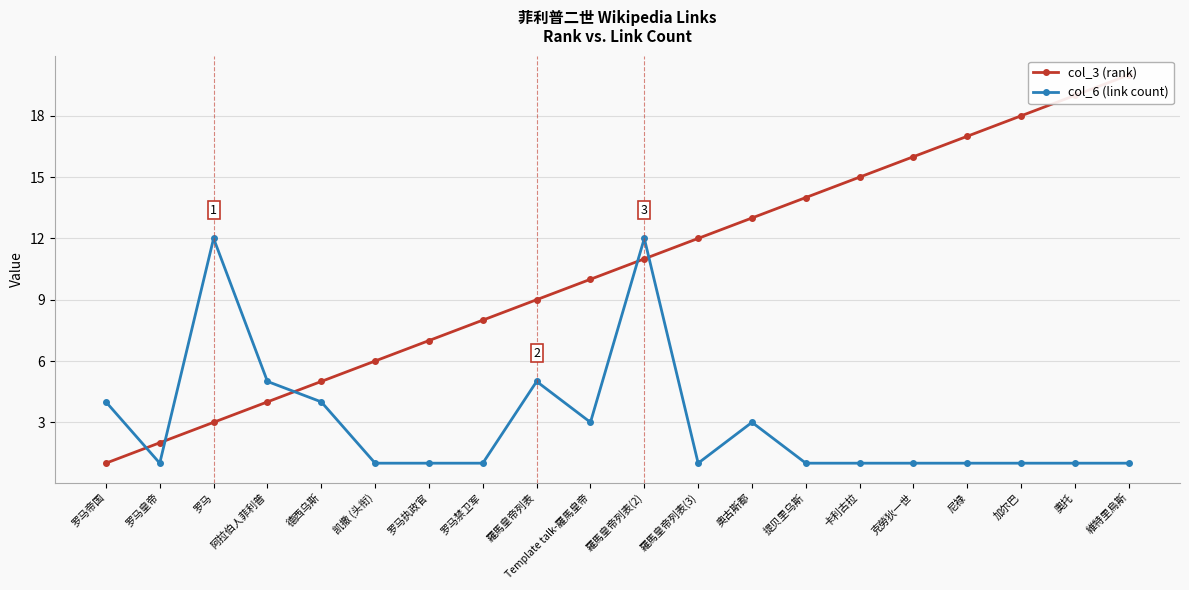

True or false: col_6 (link count) and col_3 (rank) cross at least once.

True